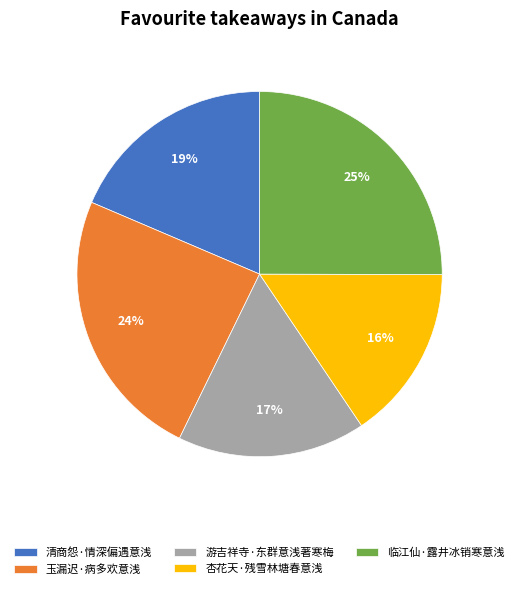

Is it true that 玉漏迟·病多欢意浅 is 24% of the pie?

True